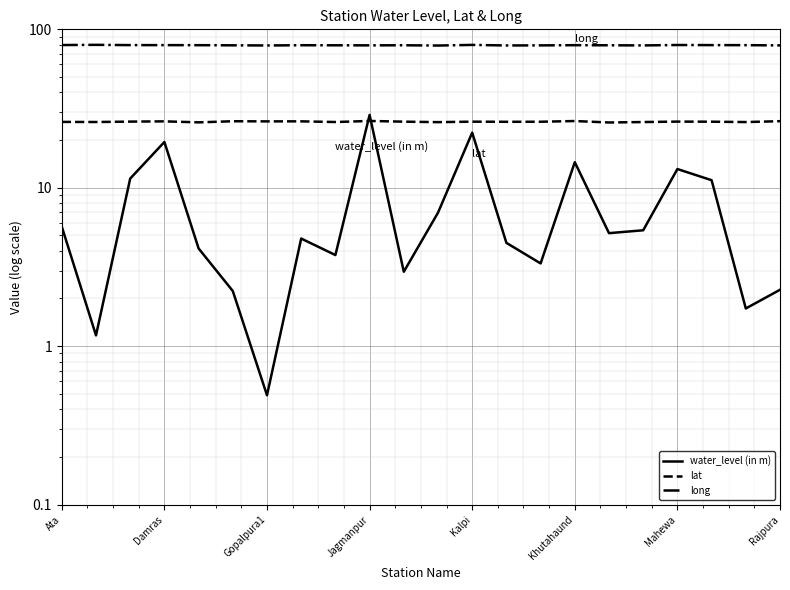

What is the minimum value for water_level (in m)?

0.5